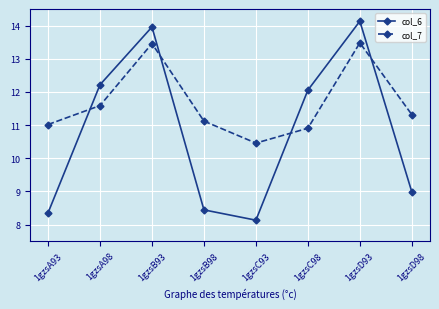

Where is col_6 nearest to the value 11?

1gzsC98